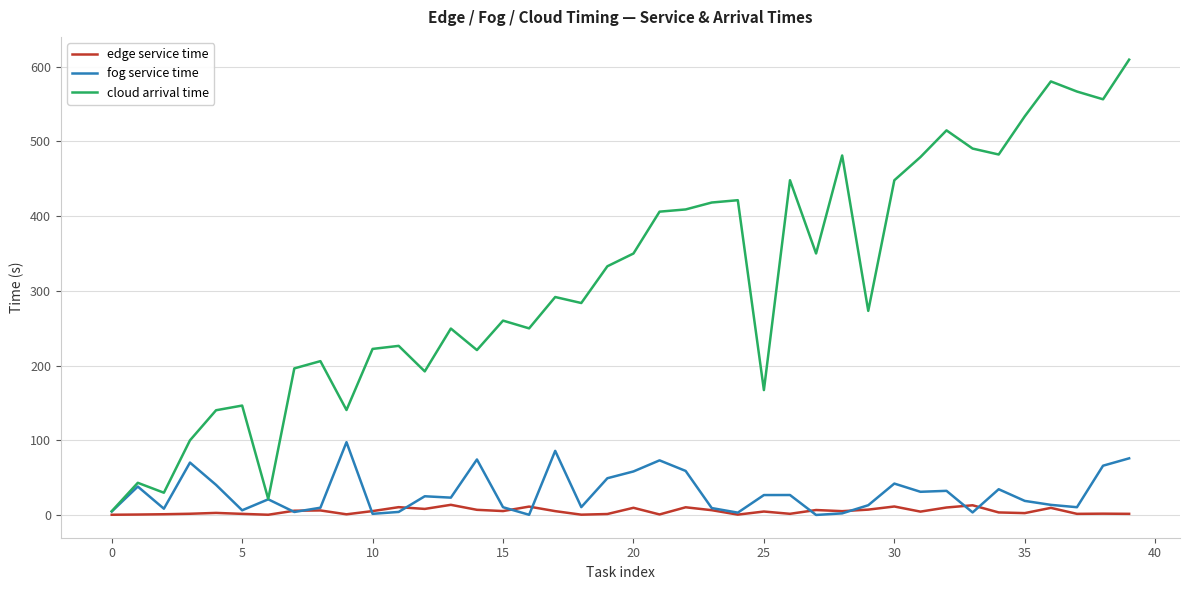

What is the difference between the maximum and minimum values in the edge service time series?

13.3